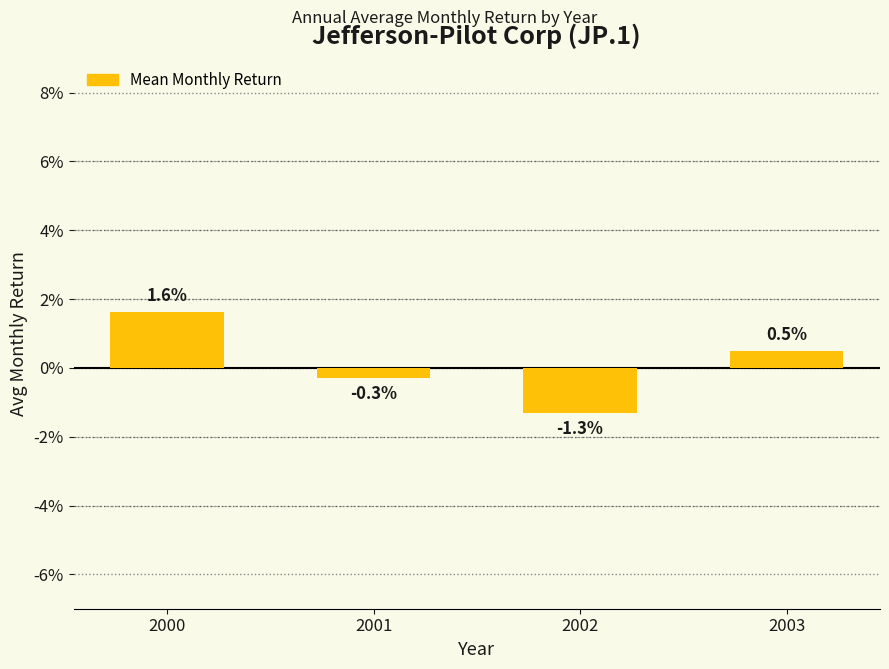

Are the bars horizontal?

No